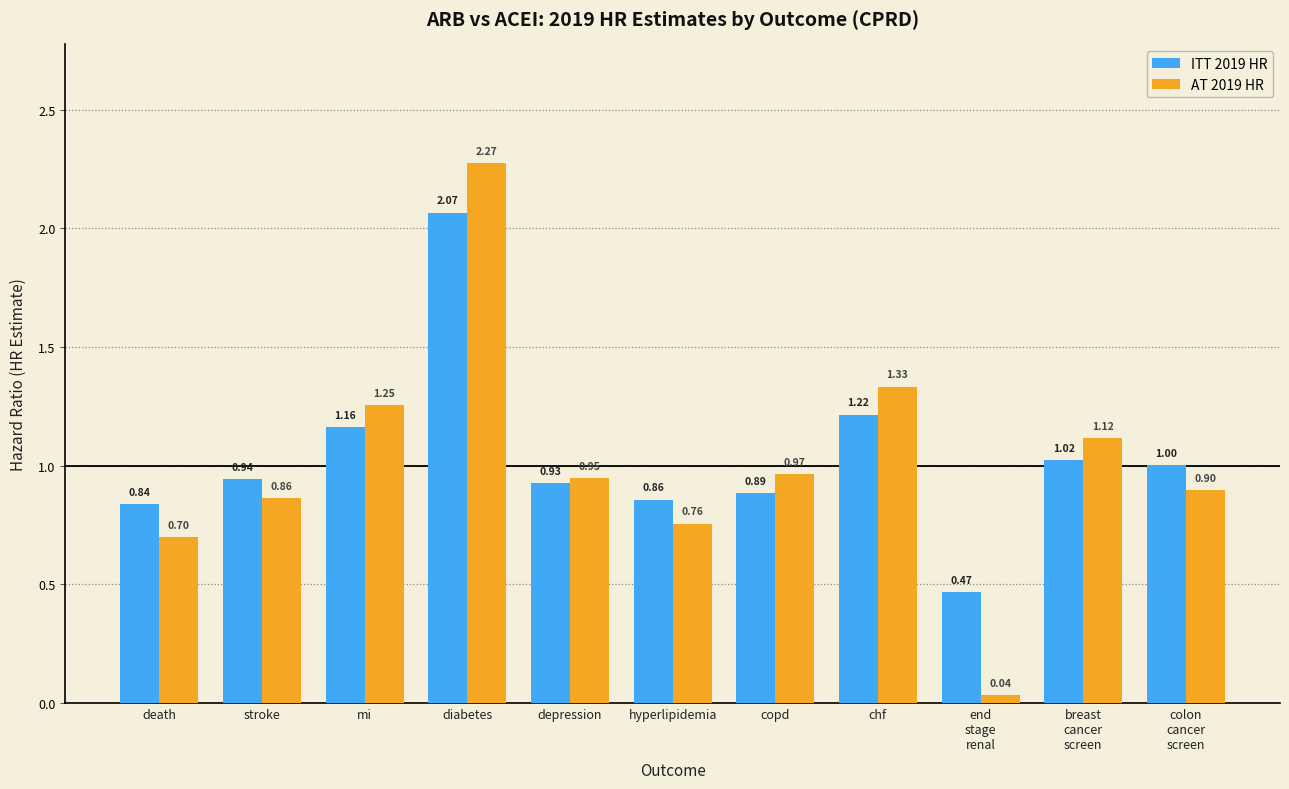

At which category is the sum across all series the highest?

diabetes